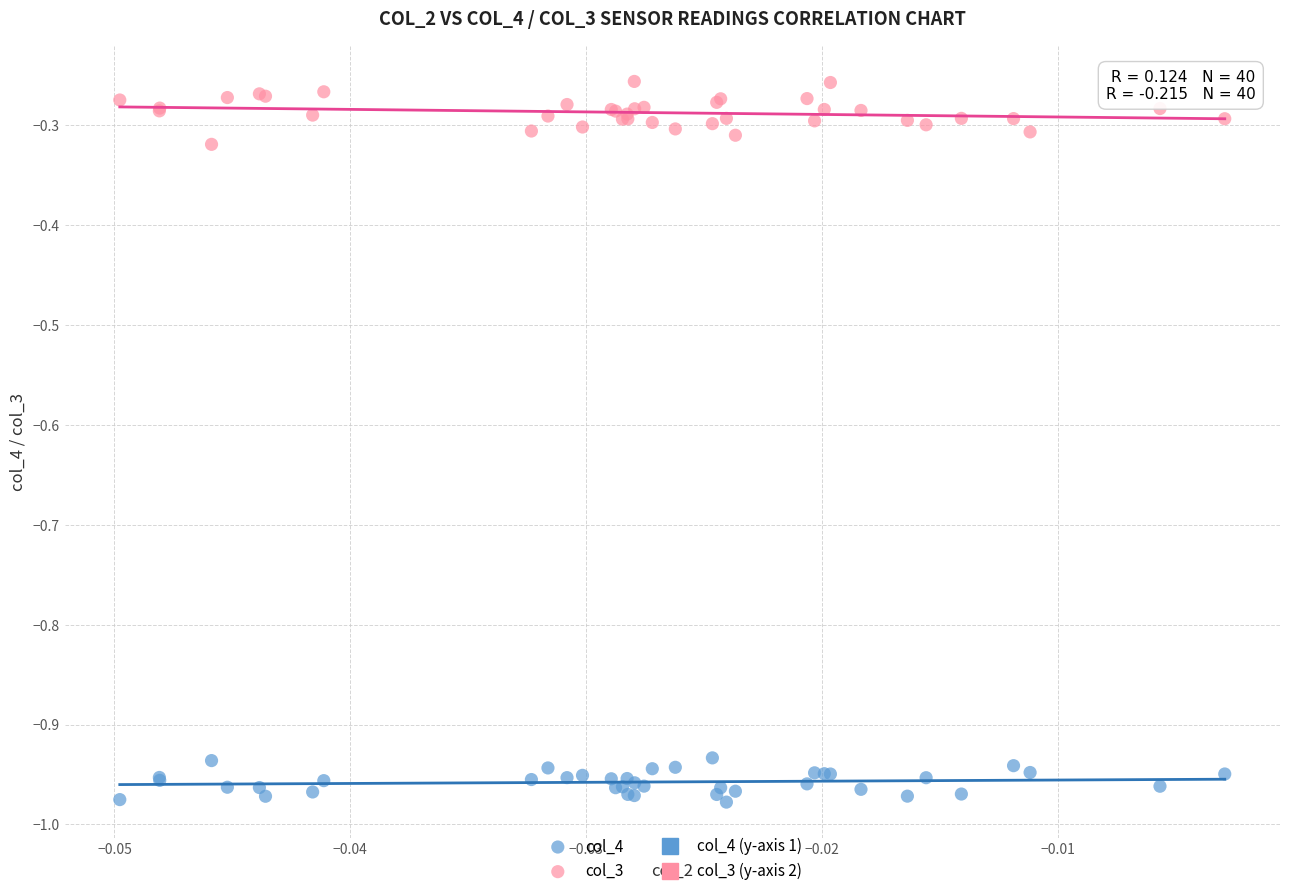

Which series reaches the minimum Y coordinate?

col_4